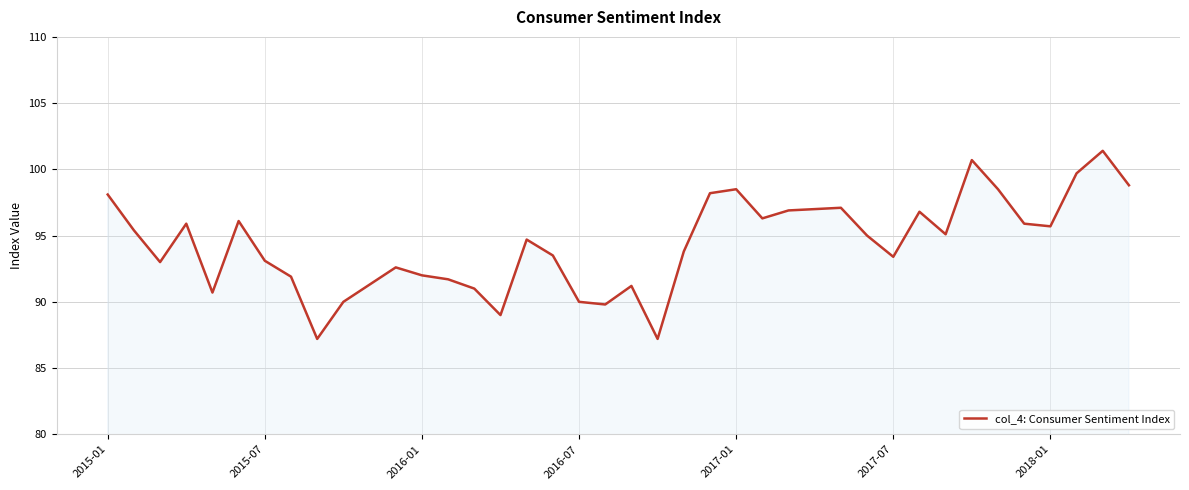

What is the greatest value displayed?

101.4